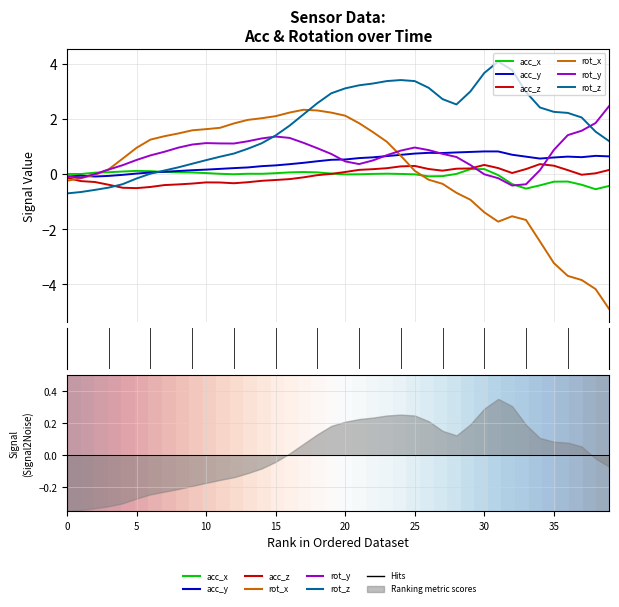

Which series has the largest range (max minus min)?

rot_x